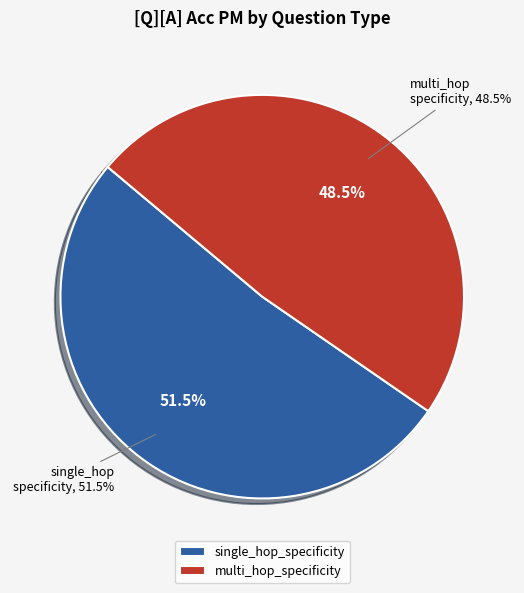

To the nearest percent, what is the combined percentage of single_hop_specificity and multi_hop_specificity?

100%